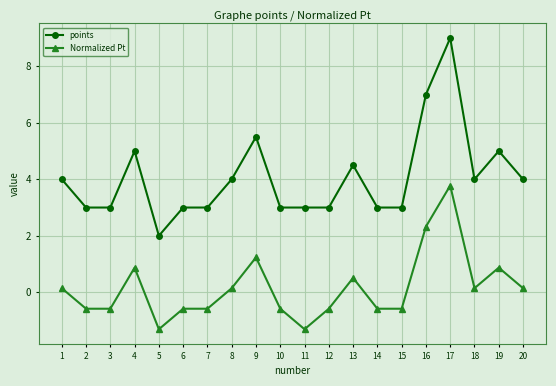

At 16, list the series in order from smallest to largest.

Normalized Pt, points